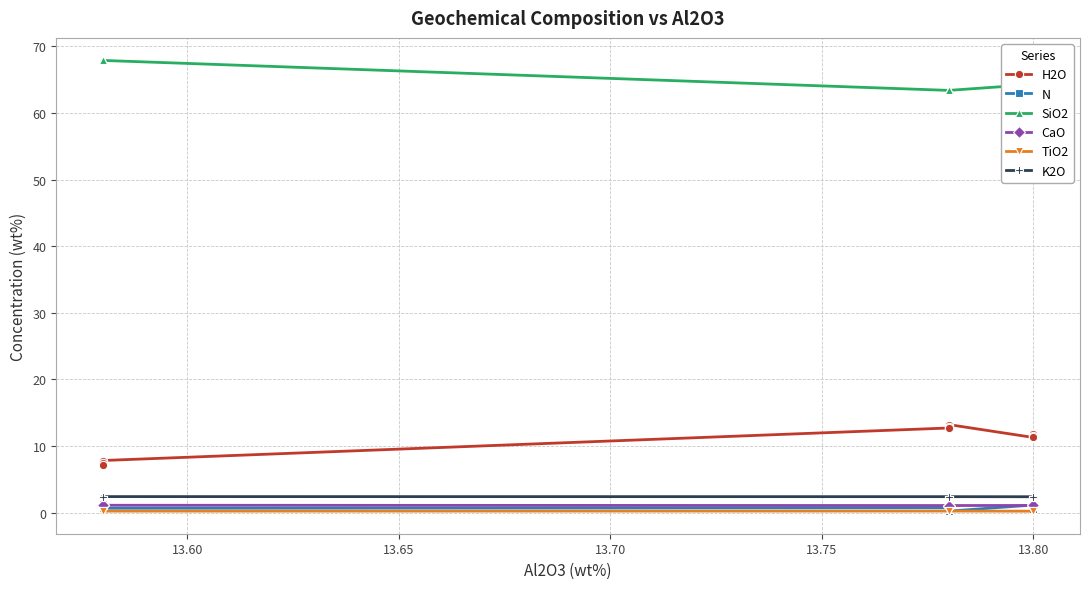

Which series has the largest total across all categories?

SiO2